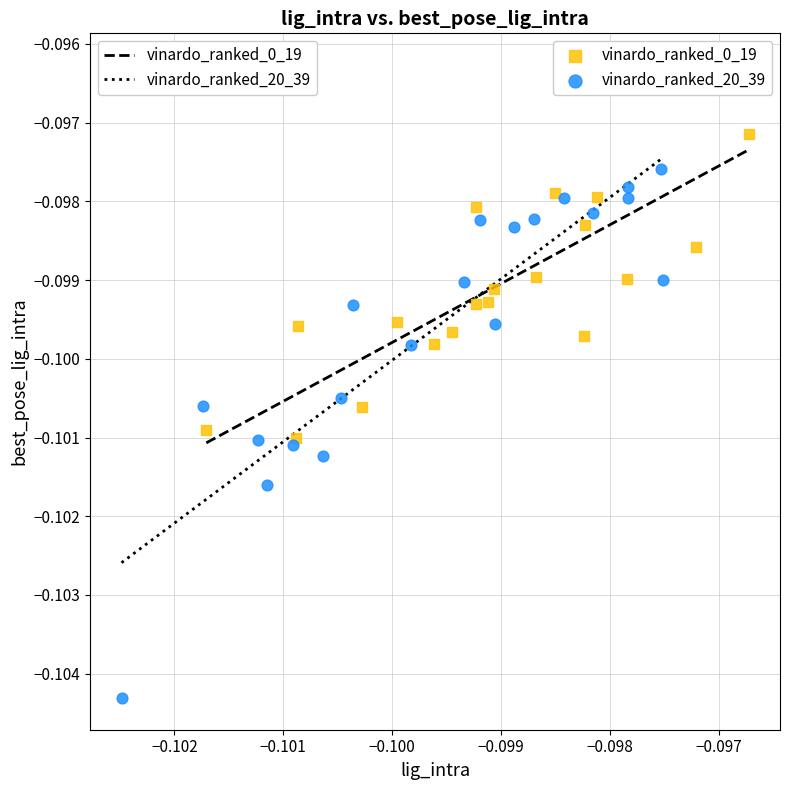

Which series reaches the minimum Y coordinate?

vinardo_ranked_20_39